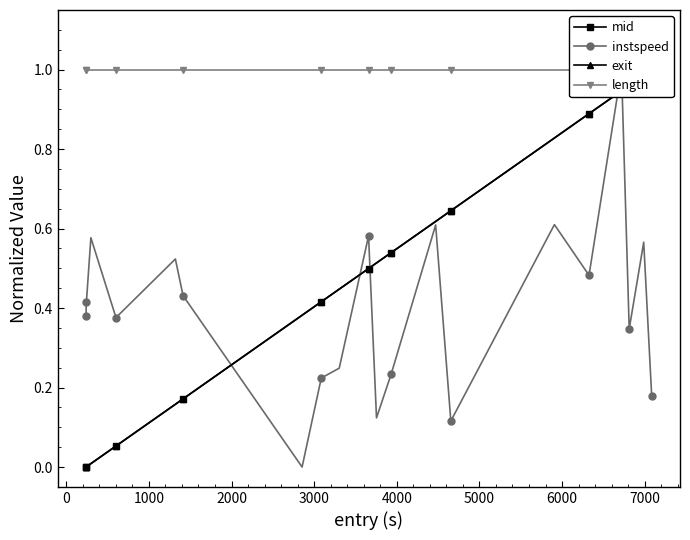

At how many categories does at least one series exceed 0?

21